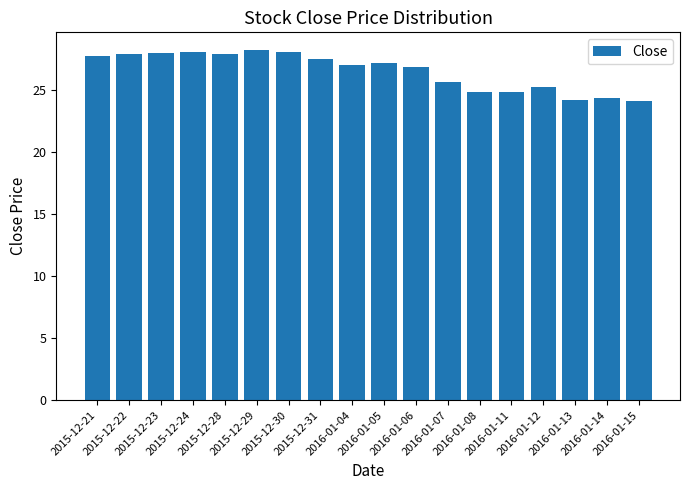

At which label is the value closest to 26?

2016-01-07